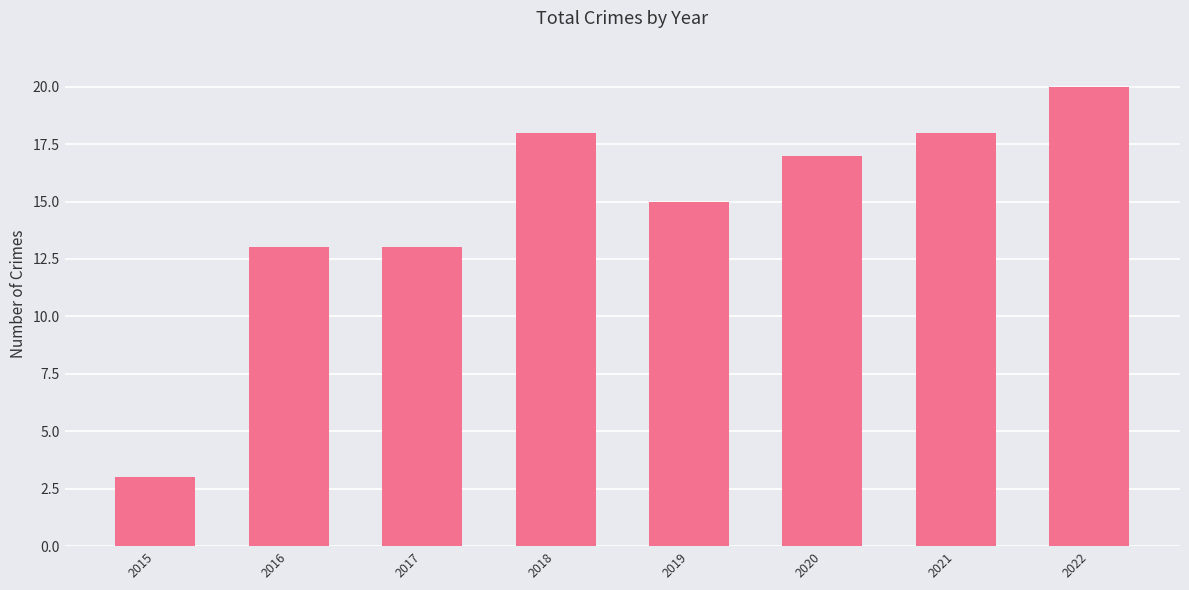

What is the change in value from 2018 to 2019?

-3